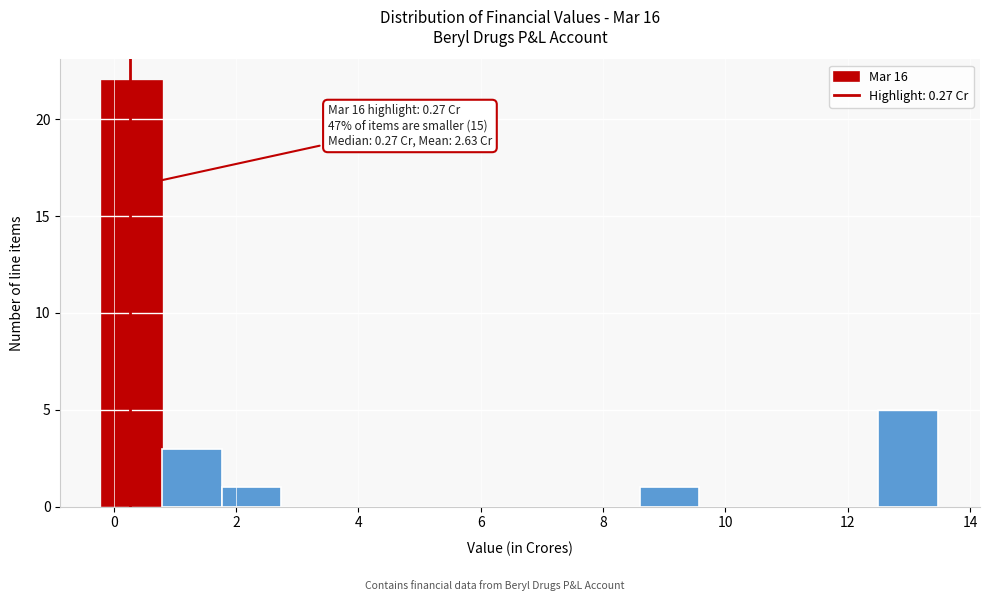

Which range on the x-axis has the tallest bar?

-0.2 to 0.8